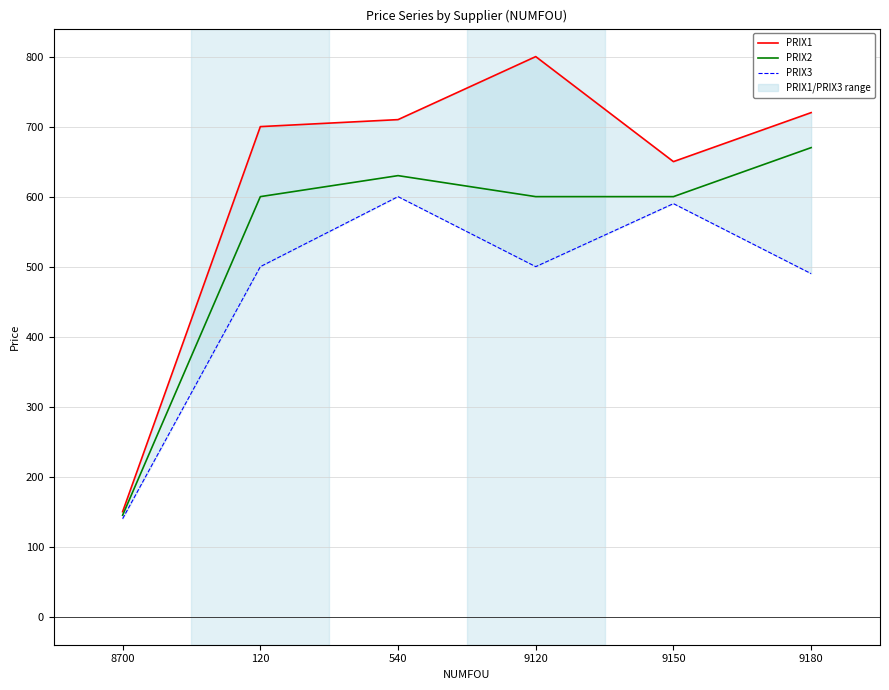

Which series changed the most between 120 and 9180?

PRIX2